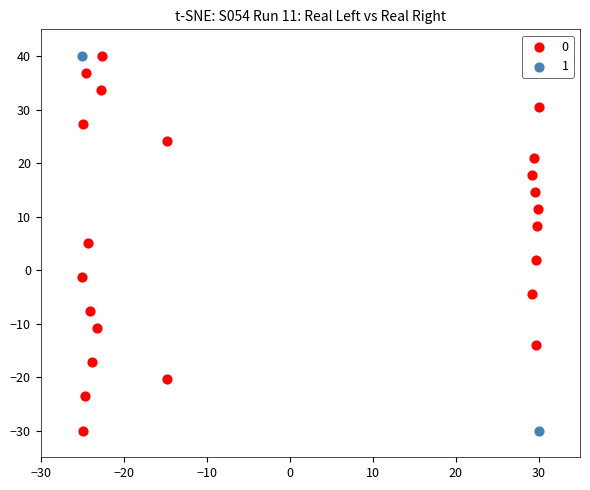

What are all the series names shown in the legend?

0, 1